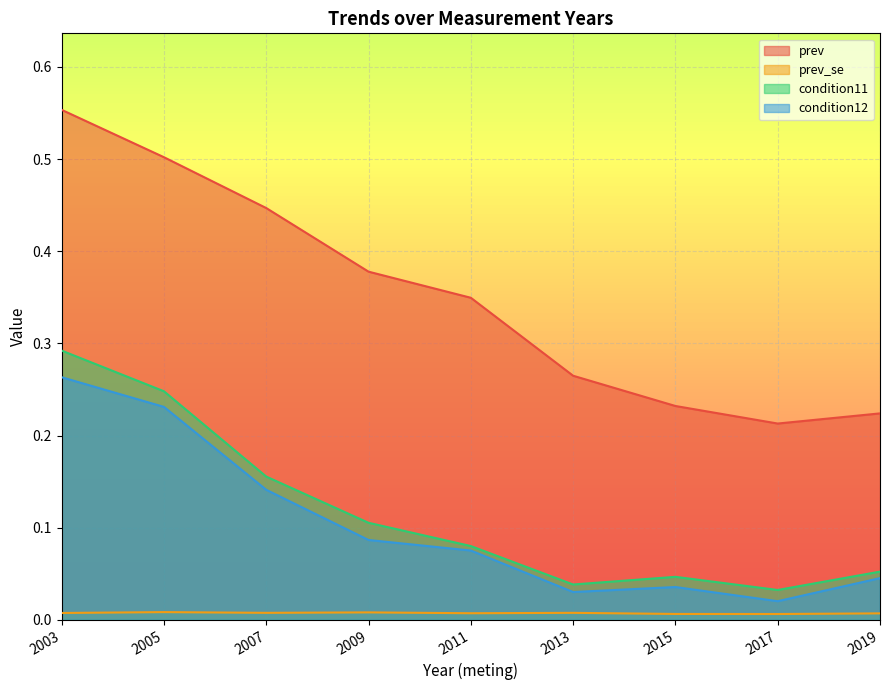

The value of prev_se at 2019 is 0.0. True or false?

False